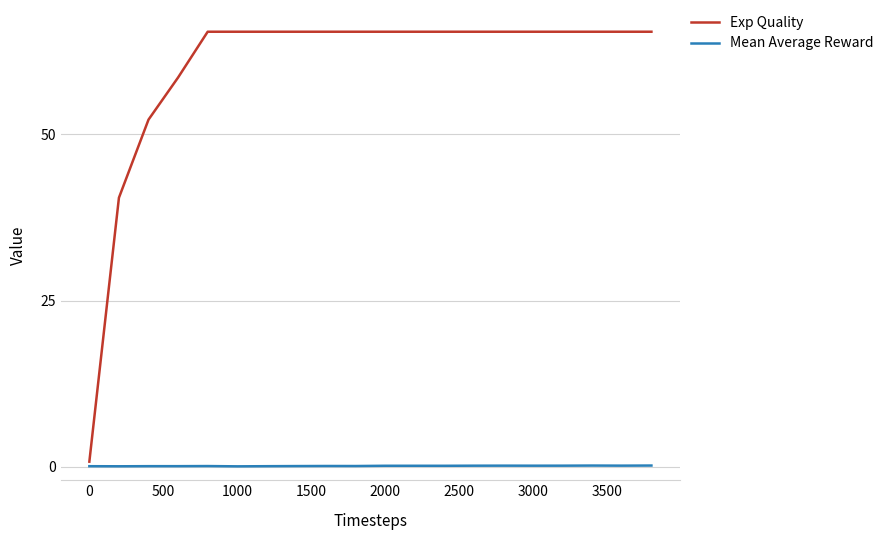

Which series has the largest total across all categories?

Exp Quality